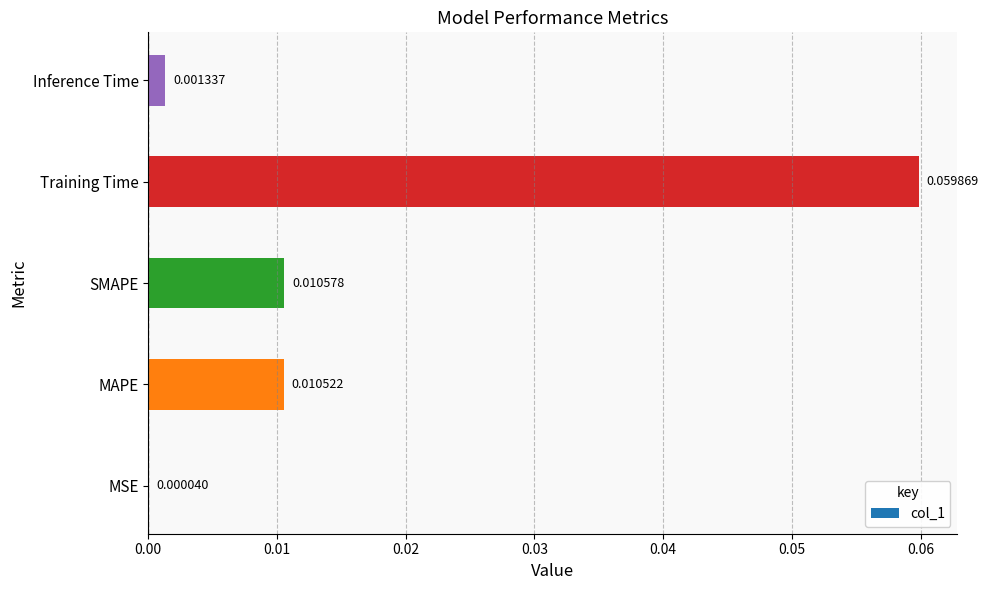

At which category does the chart reach its peak across all series?

Training Time